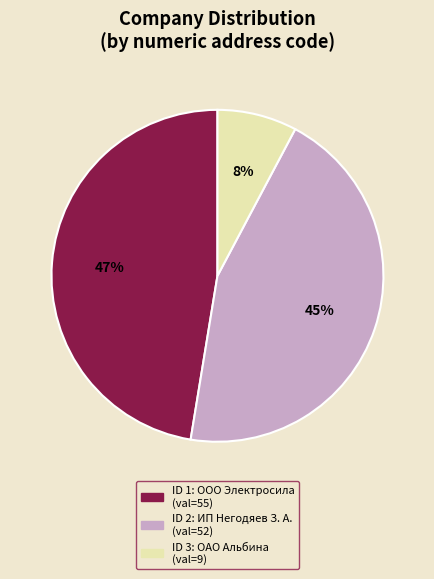

Is there a majority slice in this chart?

No